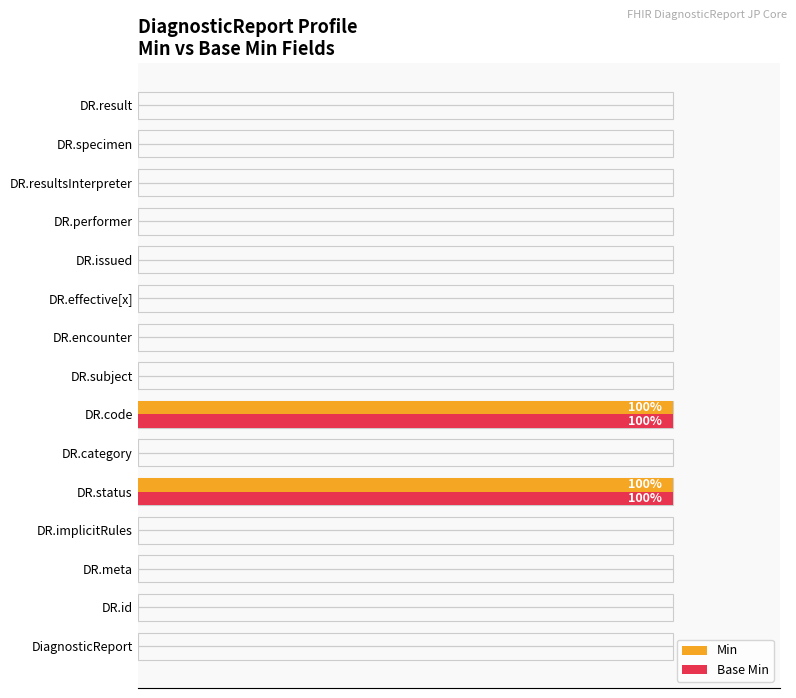

True or false: Min has a value of -46 at 100.

False